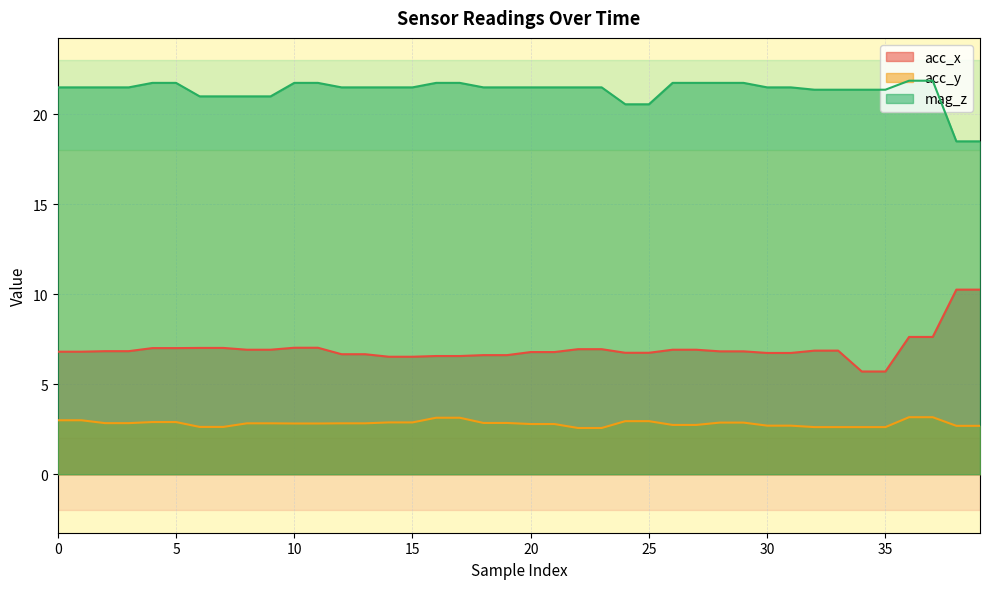

Reading left to right, transcribe all the data shown in this chart.

acc_x: 0=6.8	1=6.8	2=6.8	3=6.8	4=7.0	5=7.0	6=7.0	7=7.0	8=6.9	9=6.9	10=7.0	11=7.0	12=6.7	13=6.7	14=6.5	15=6.5	16=6.6	17=6.6	18=6.6	19=6.6	20=6.8	21=6.8	22=7.0	23=7.0	24=6.8	25=6.8	26=6.9	27=6.9	28=6.8	29=6.8	30=6.7	31=6.7	32=6.9	33=6.9	34=5.7	35=5.7	36=7.6	37=7.6	38=10.3	39=10.3
acc_y: 0=3.0	1=3.0	2=2.8	3=2.8	4=2.9	5=2.9	6=2.6	7=2.6	8=2.8	9=2.8	10=2.8	11=2.8	12=2.8	13=2.8	14=2.9	15=2.9	16=3.1	17=3.1	18=2.9	19=2.9	20=2.8	21=2.8	22=2.6	23=2.6	24=3.0	25=3.0	26=2.7	27=2.7	28=2.9	29=2.9	30=2.7	31=2.7	32=2.6	33=2.6	34=2.6	35=2.6	36=3.2	37=3.2	38=2.7	39=2.7
mag_z: 0=21.5	1=21.5	2=21.5	3=21.5	4=21.8	5=21.8	6=21.0	7=21.0	8=21.0	9=21.0	10=21.8	11=21.8	12=21.5	13=21.5	14=21.5	15=21.5	16=21.8	17=21.8	18=21.5	19=21.5	20=21.5	21=21.5	22=21.5	23=21.5	24=20.6	25=20.6	26=21.8	27=21.8	28=21.8	29=21.8	30=21.5	31=21.5	32=21.4	33=21.4	34=21.4	35=21.4	36=21.9	37=21.9	38=18.5	39=18.5